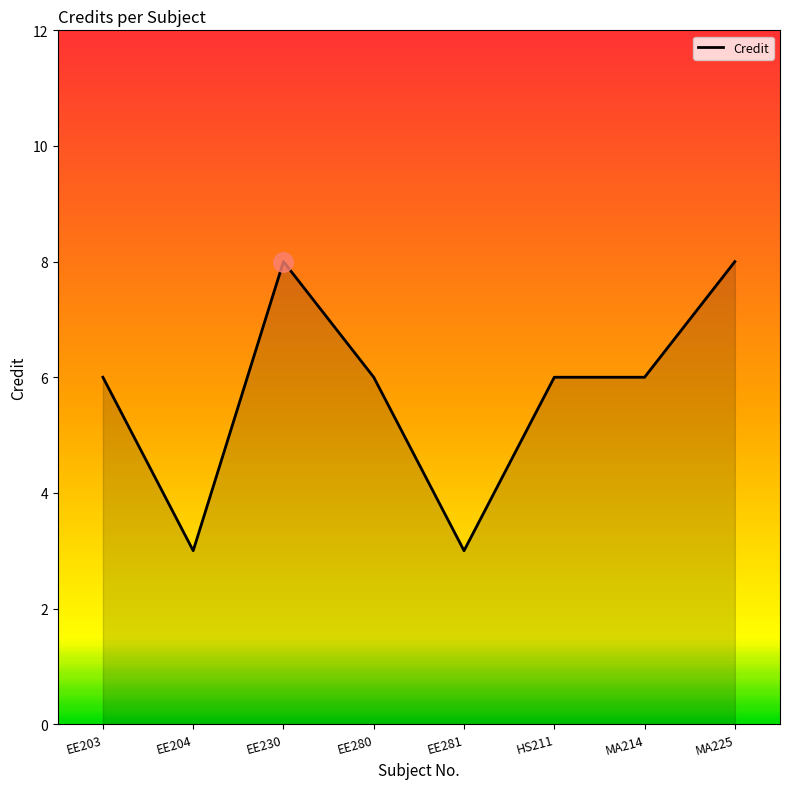

What position from the right is MA214?

2